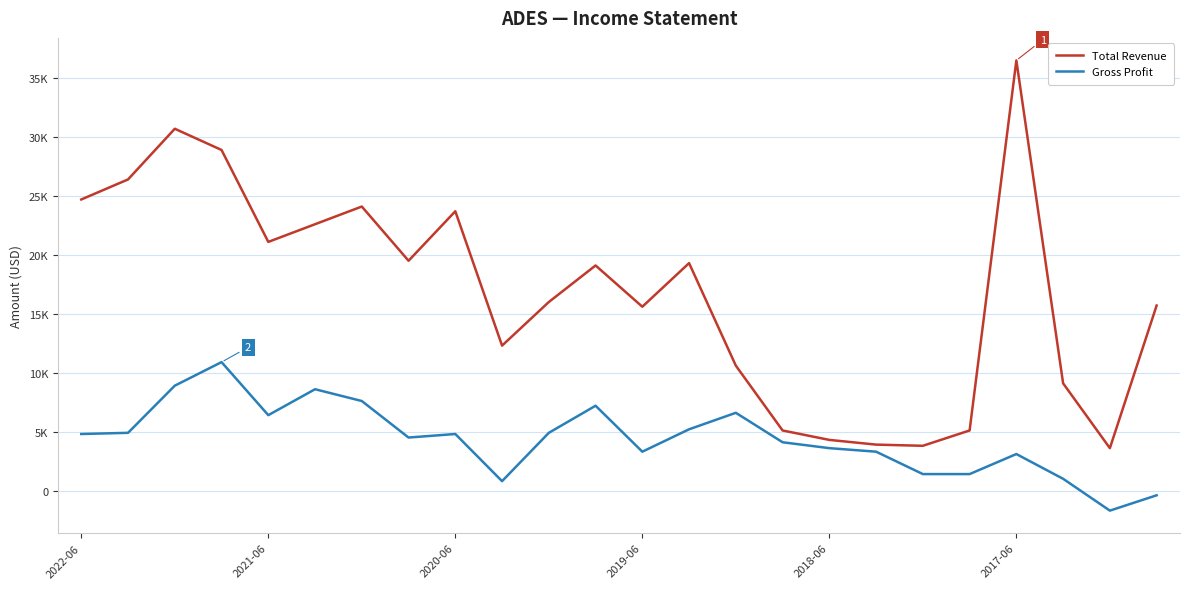

Where does the Gross Profit series first go above 4800?

2021-06